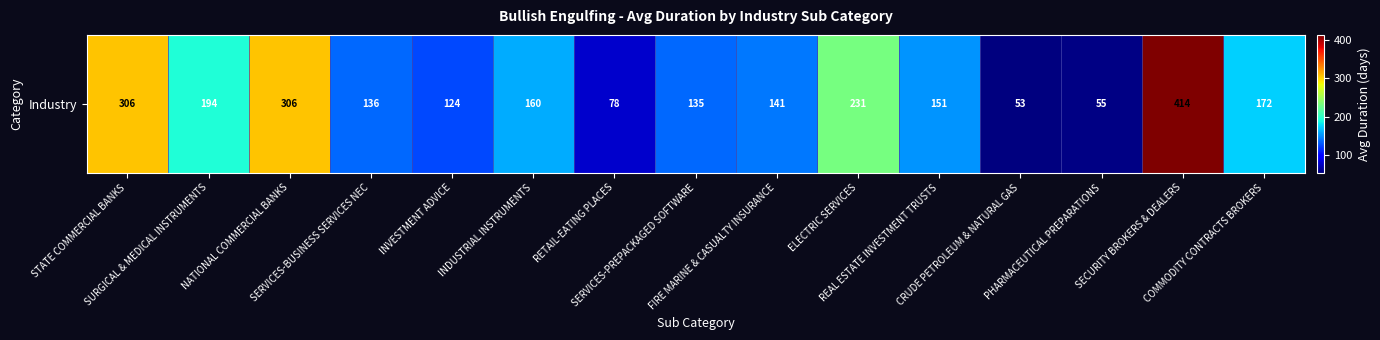

Reading left to right, transcribe all the data shown in this chart.

STATE COMMERCIAL BANKS=306	SURGICAL & MEDICAL INSTRUMENTS=194	NATIONAL COMMERCIAL BANKS=306	SERVICES-BUSINESS SERVICES NEC=136	INVESTMENT ADVICE=124	INDUSTRIAL INSTRUMENTS=160	RETAIL-EATING PLACES=78	SERVICES-PREPACKAGED SOFTWARE=135	FIRE MARINE & CASUALTY INSURANCE=141	ELECTRIC SERVICES=231	REAL ESTATE INVESTMENT TRUSTS=151	CRUDE PETROLEUM & NATURAL GAS=53	PHARMACEUTICAL PREPARATIONS=55	SECURITY BROKERS & DEALERS=414	COMMODITY CONTRACTS BROKERS=172